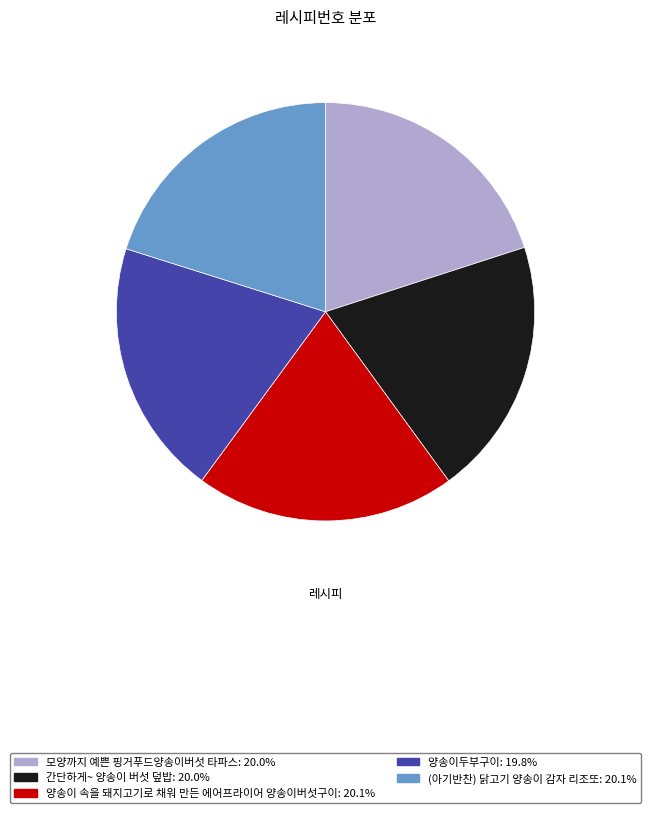

Does any single category account for the majority?

No